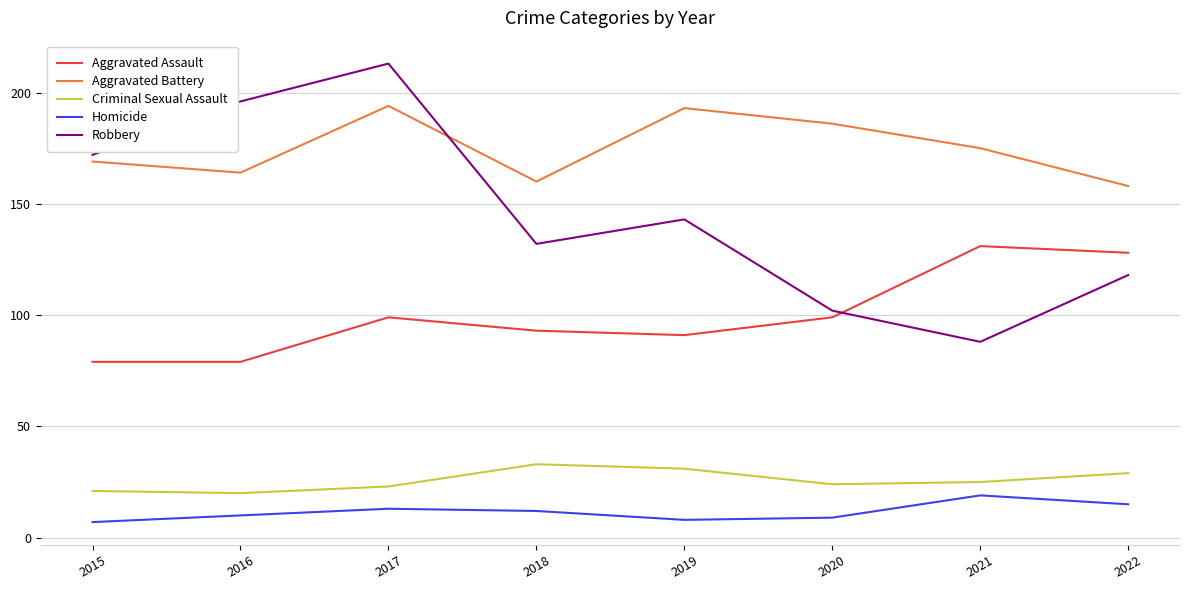

True or false: Robbery has a value of 102 at 2020.

True